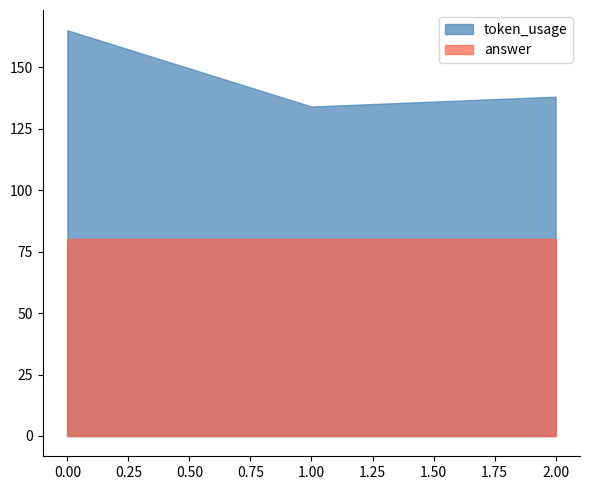

True or false: answer has a value of 120 at 1.

False